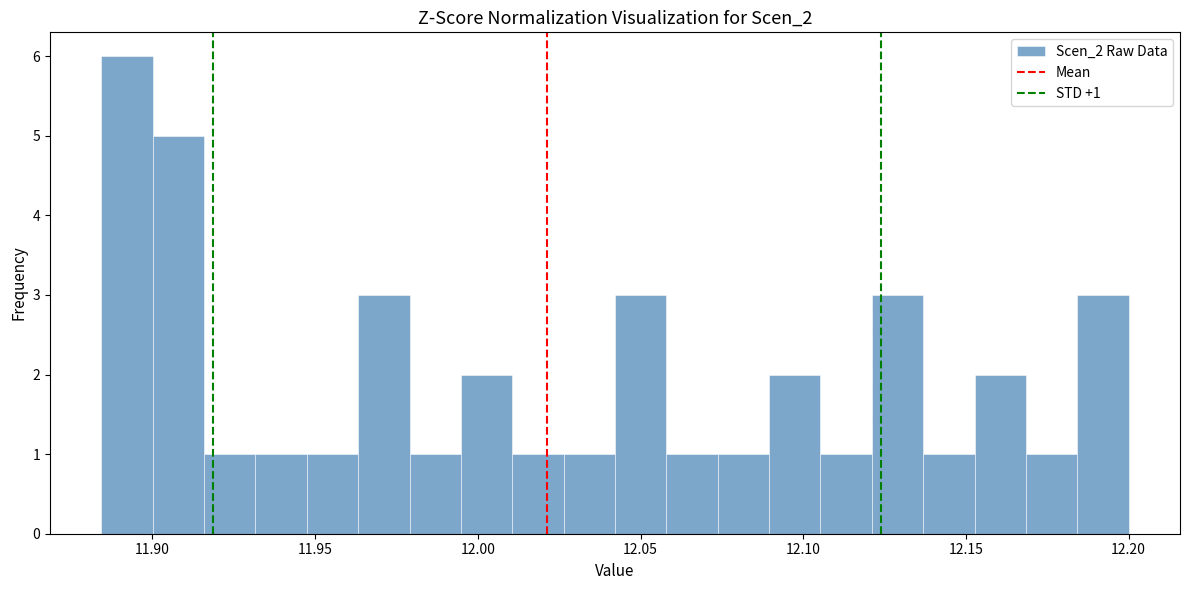

Read against the x-axis, roughly where is the centre of the tallest bar?

11.890